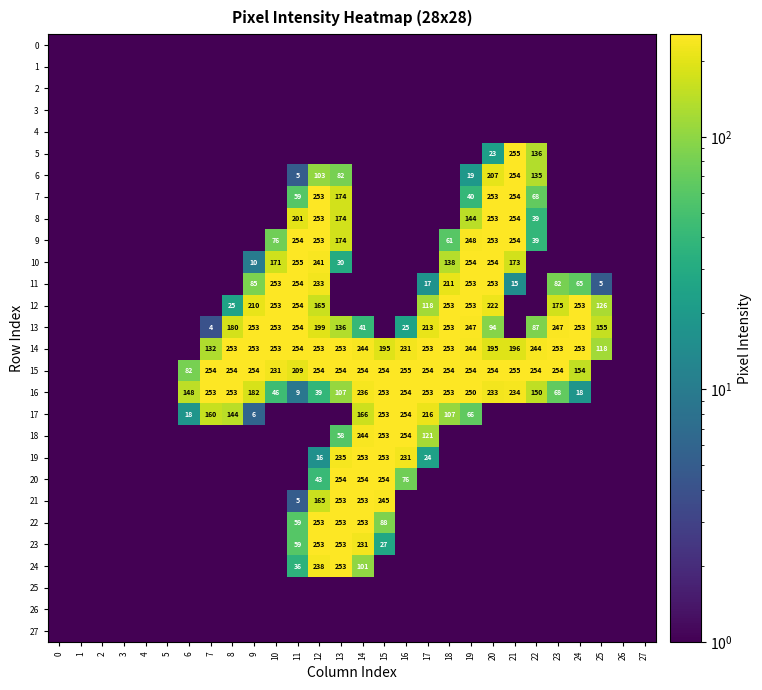

How many series are shown in this chart?

28